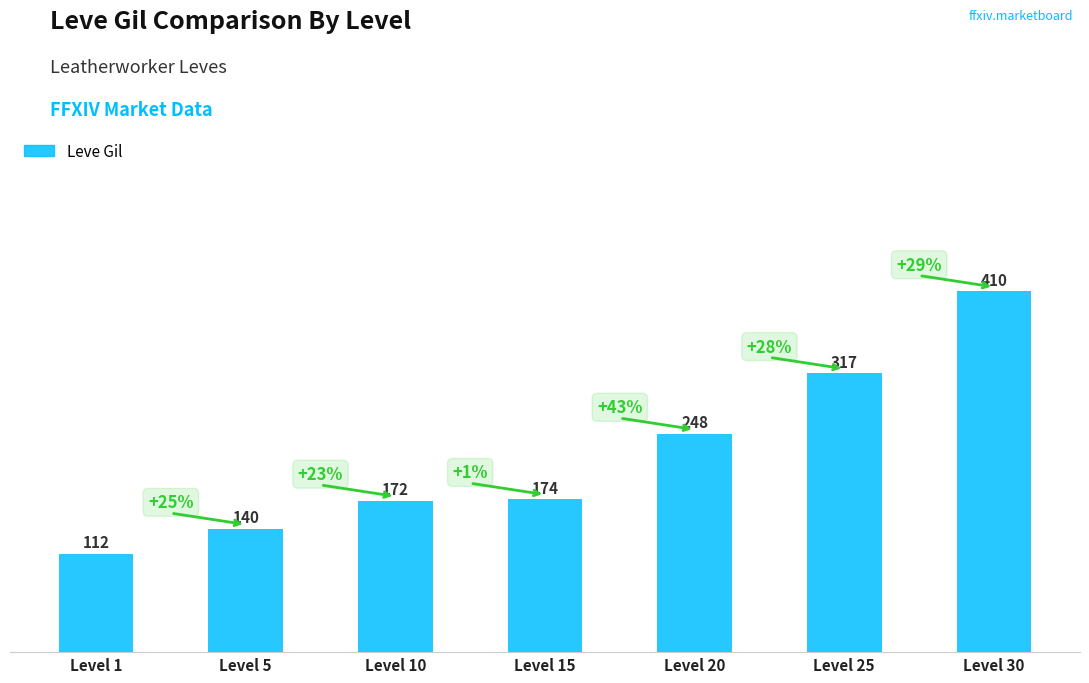

What is the difference between the second highest and second lowest values?

177